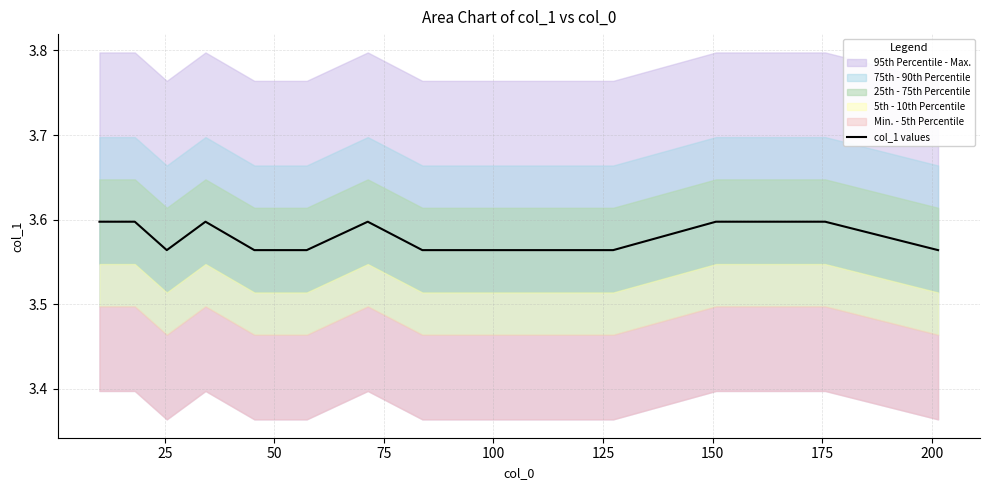

Reading left to right, transcribe all the data shown in this chart.

3.6	3.6	3.6	3.6	3.6	3.6	3.6	3.6	3.6	3.6	3.6	3.6	3.6	3.6